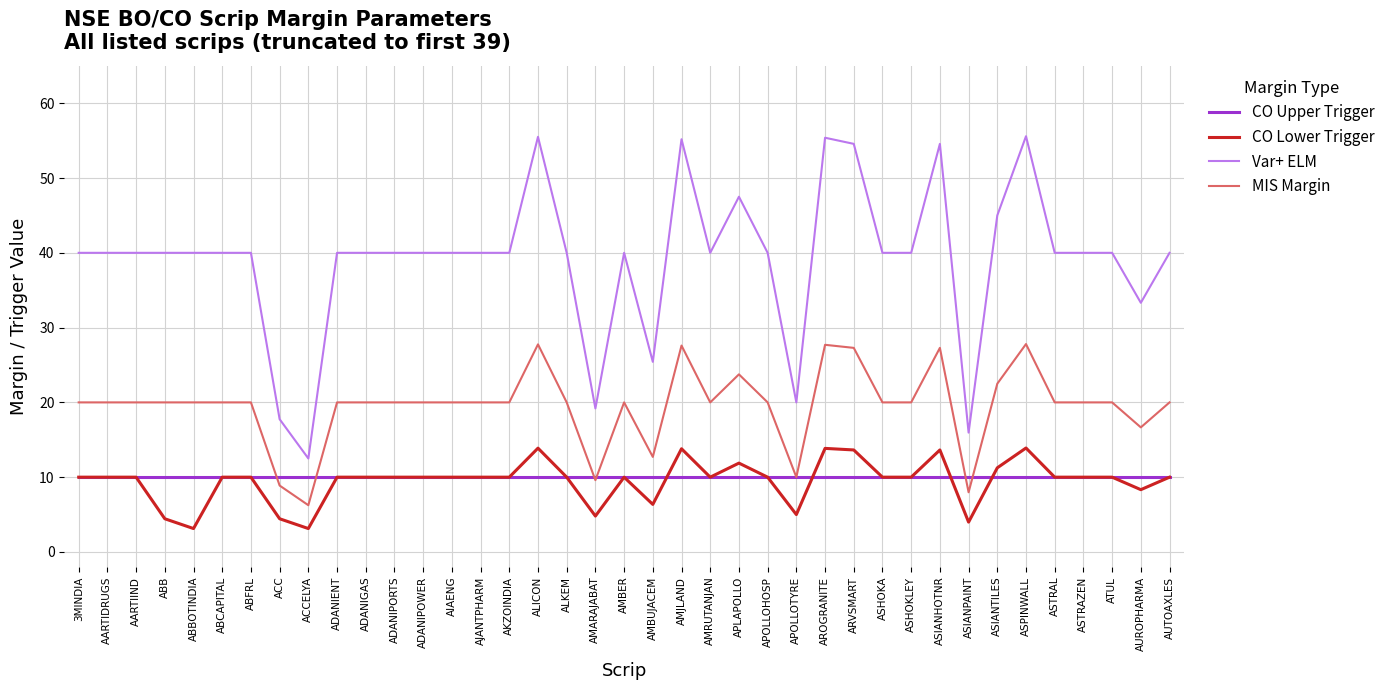

True or false: CO Lower Trigger has a value of 10.0 at AARTIIND.

True